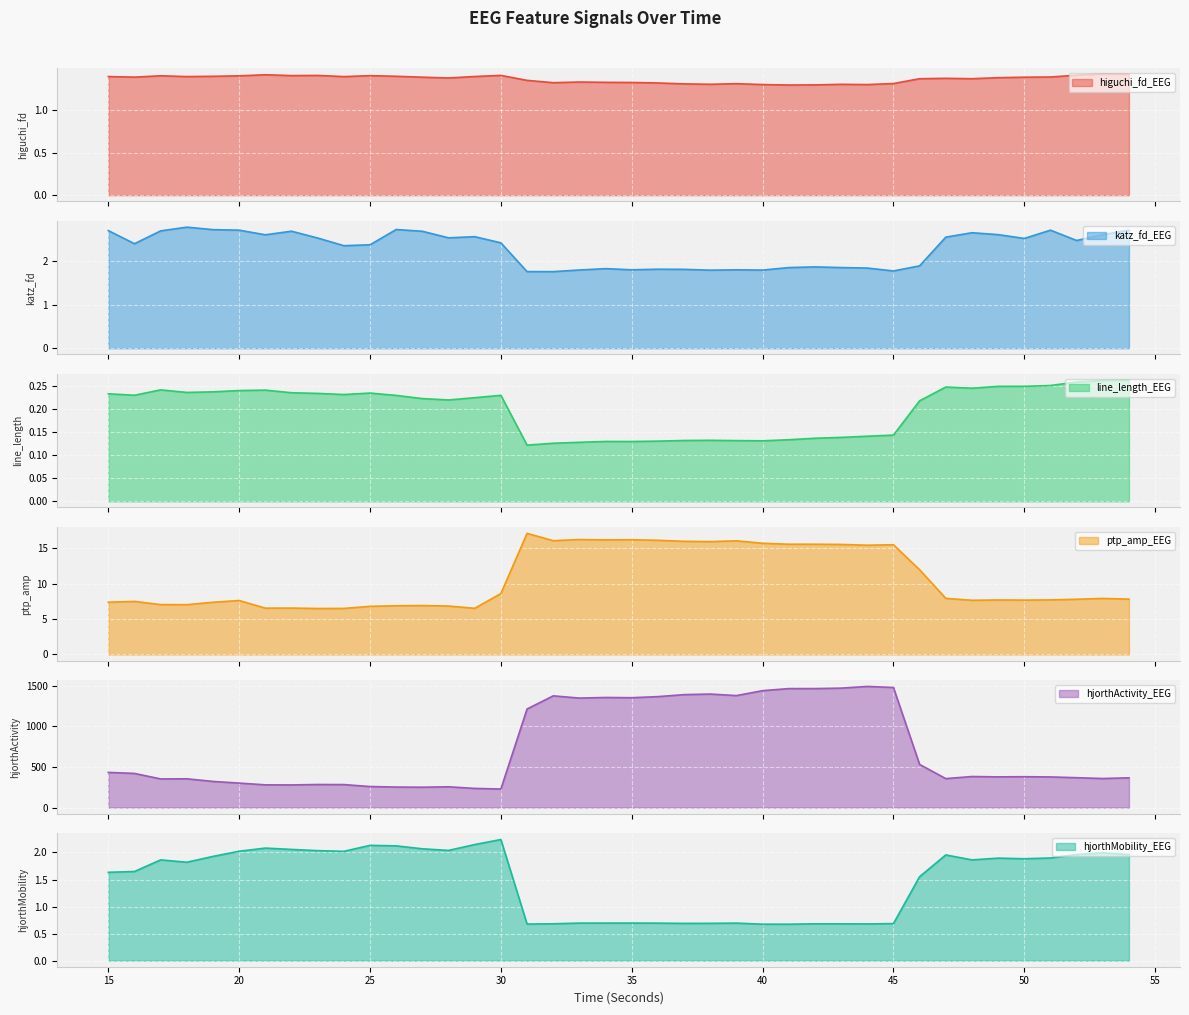

True or false: katz_fd_EEG and hjorthMobility_EEG intersect in this chart.

False